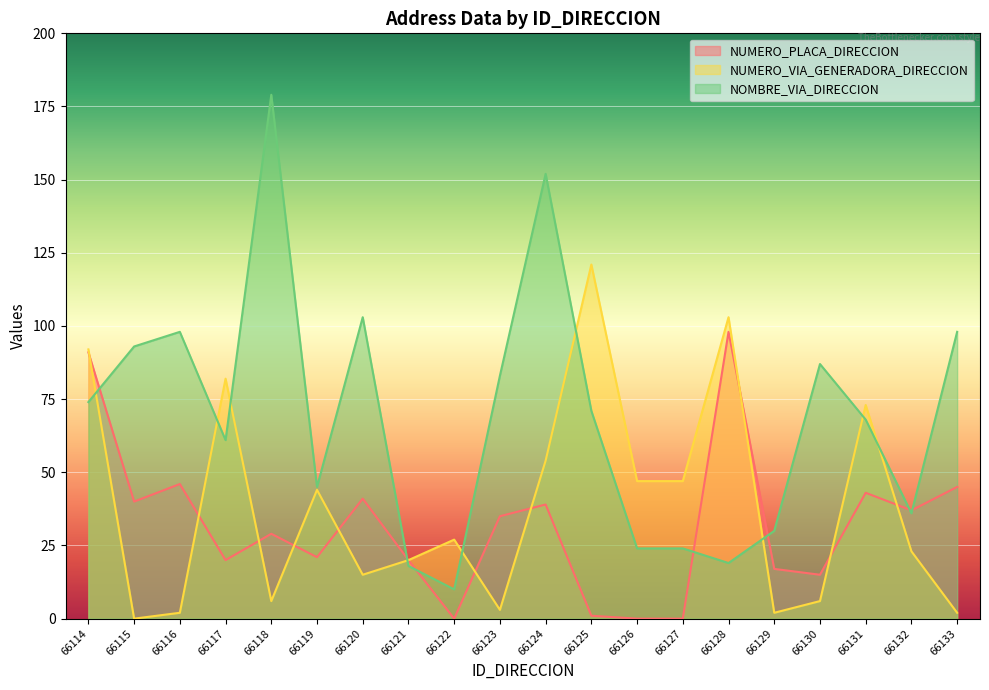

Is the value of NUMERO_PLACA_DIRECCION at 66126 greater than the value of NUMERO_VIA_GENERADORA_DIRECCION at 66122?

No